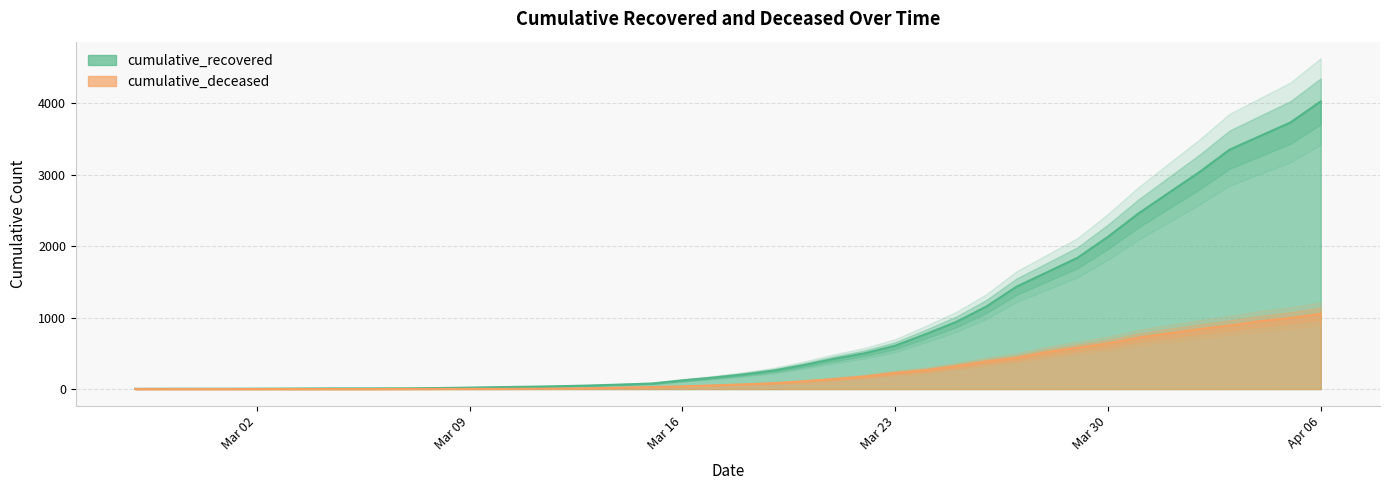

Between 2020-04-02 and 2020-02-28, which is larger?

2020-04-02